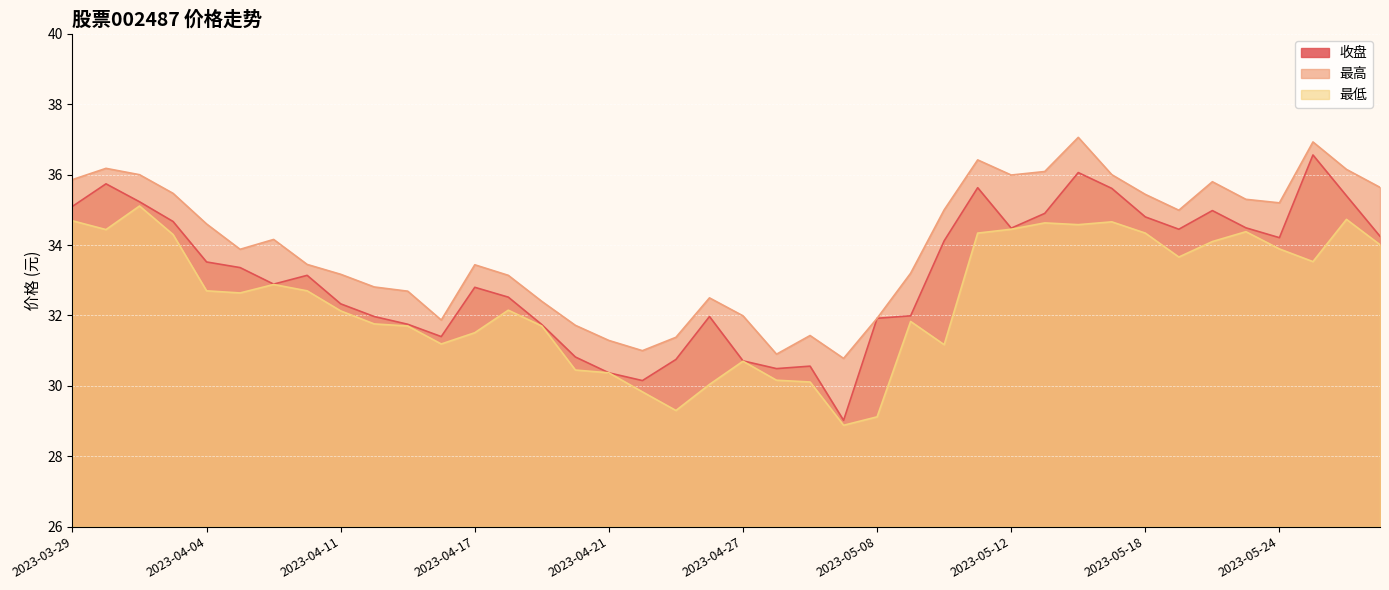

How many lines are shown in the chart?

3